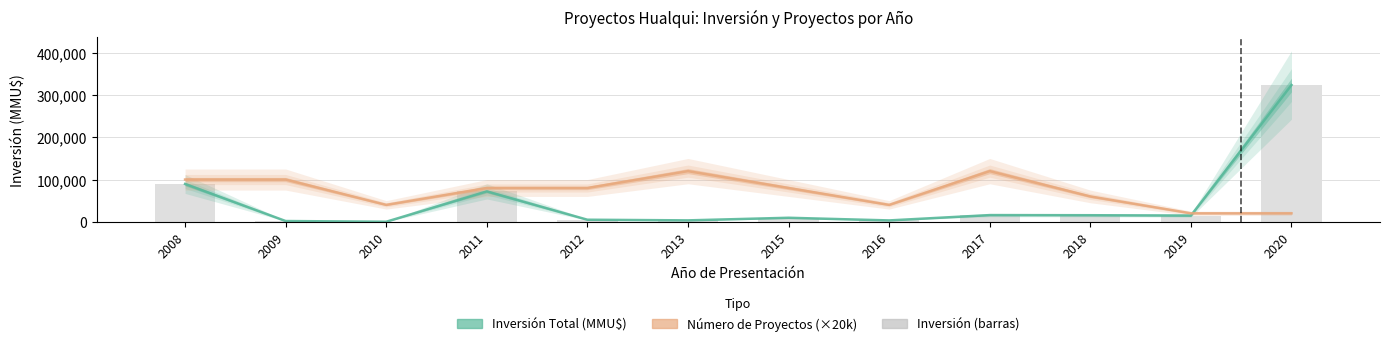

Approximately how many times larger is the value at 2012 compared to 2013?

1.5